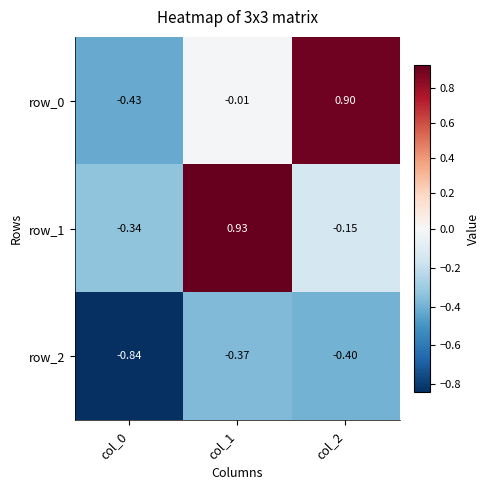

How many values in the row_1 series are below 0?

2